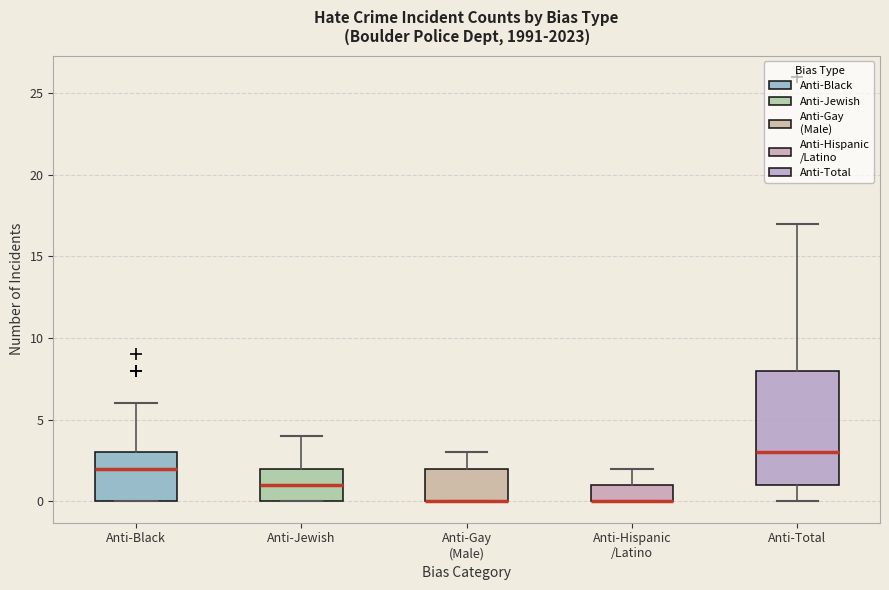

Where does the upper whisker of the box for Anti-Black end on the y-axis? The values are not printed on the chart, so give them approximately, as read against the axis.

6